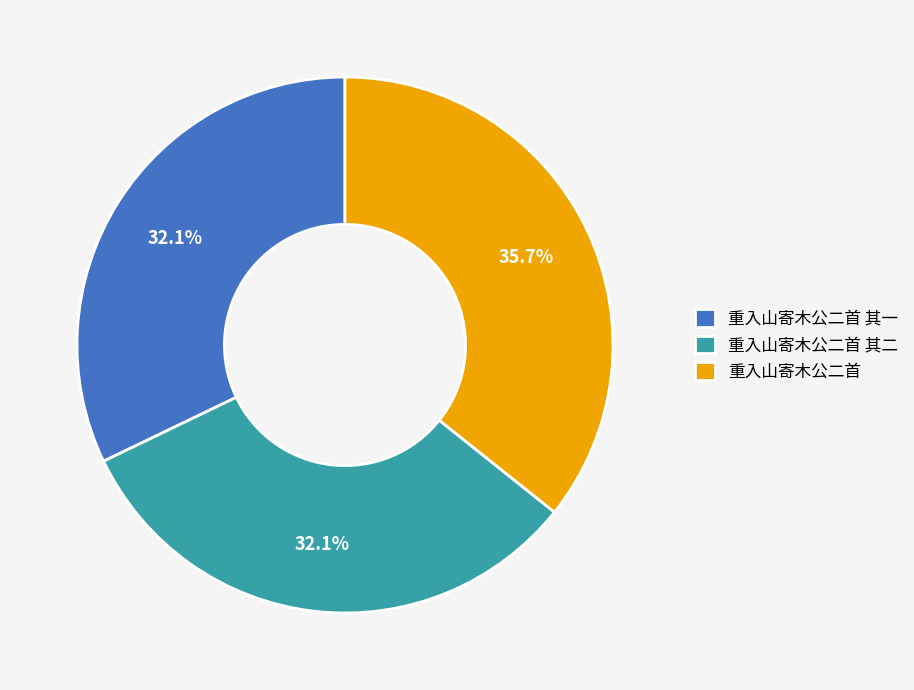

The 重入山寄木公二首 其二 slice represents 32% of the pie. True or false?

True